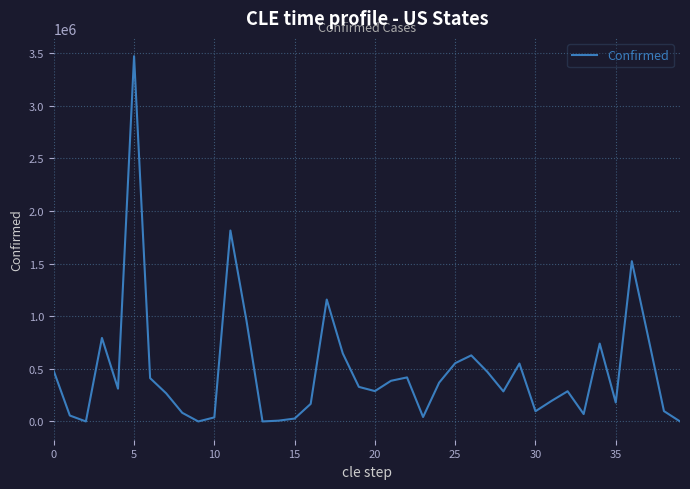

What is the difference between the maximum and second lowest values?

3471262